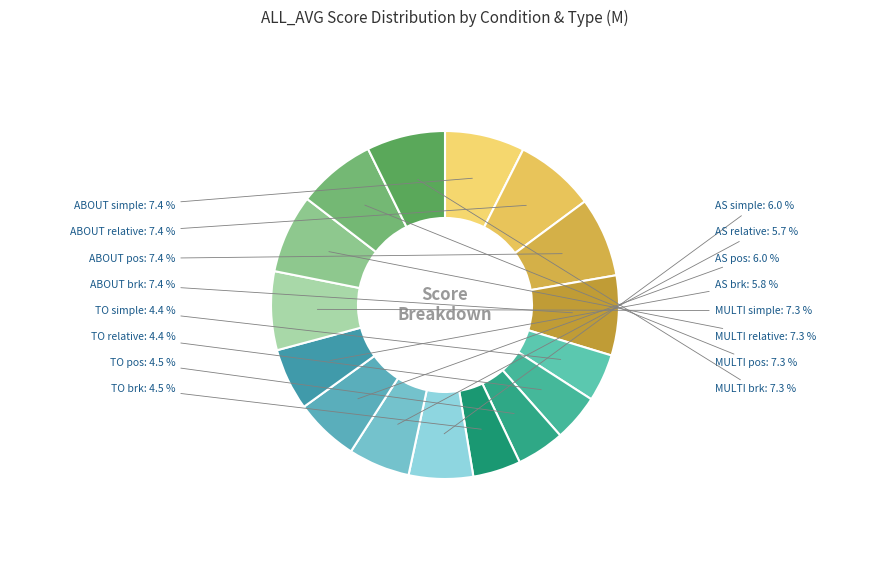

How many slices are in this pie chart?

16